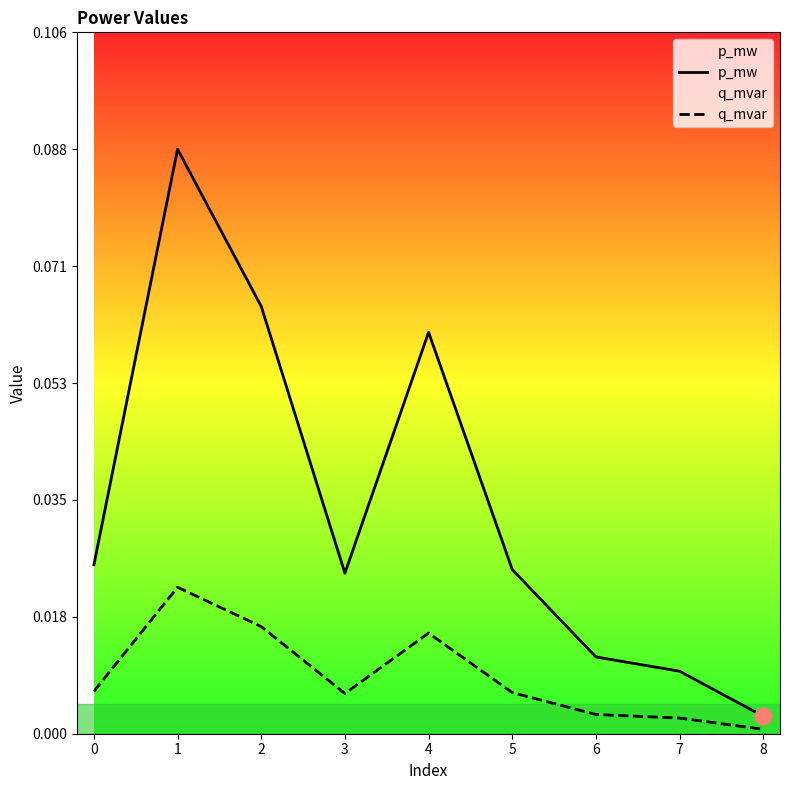

Does the chart have visible grid lines?

No